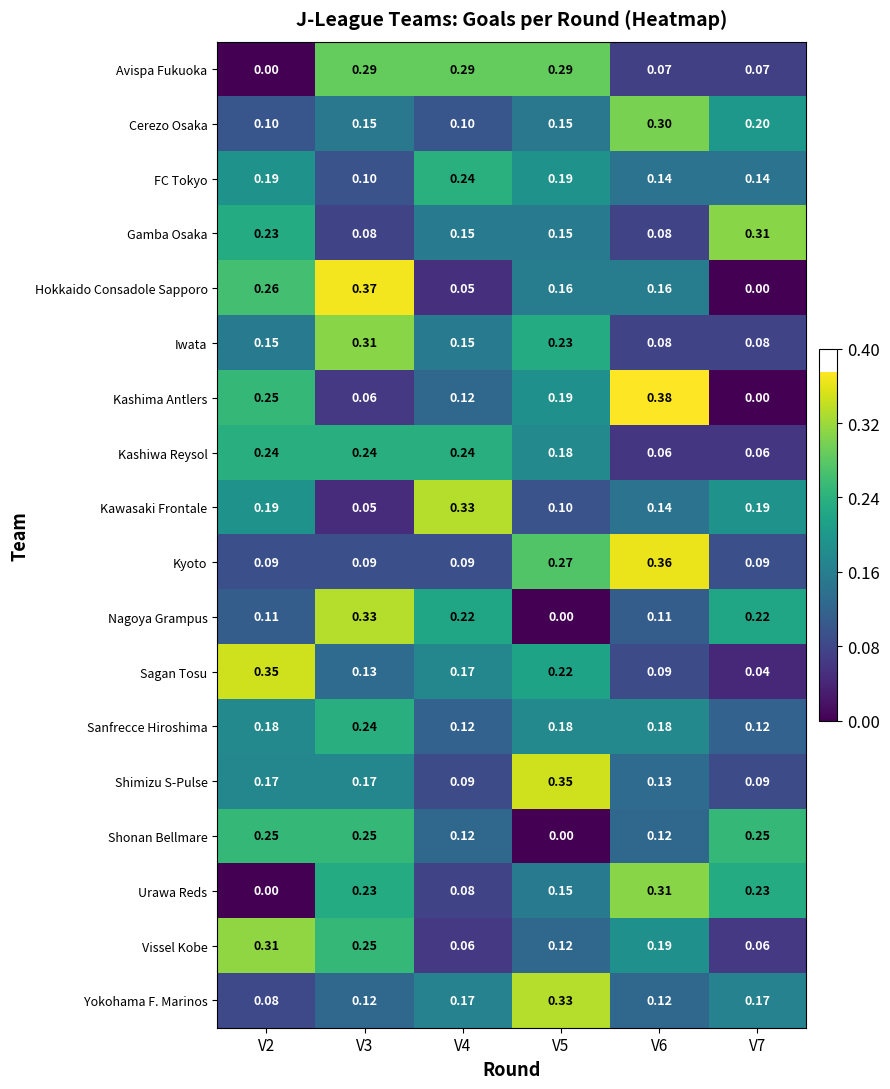

Which series changed the most between V2 and V7?

Sagan Tosu